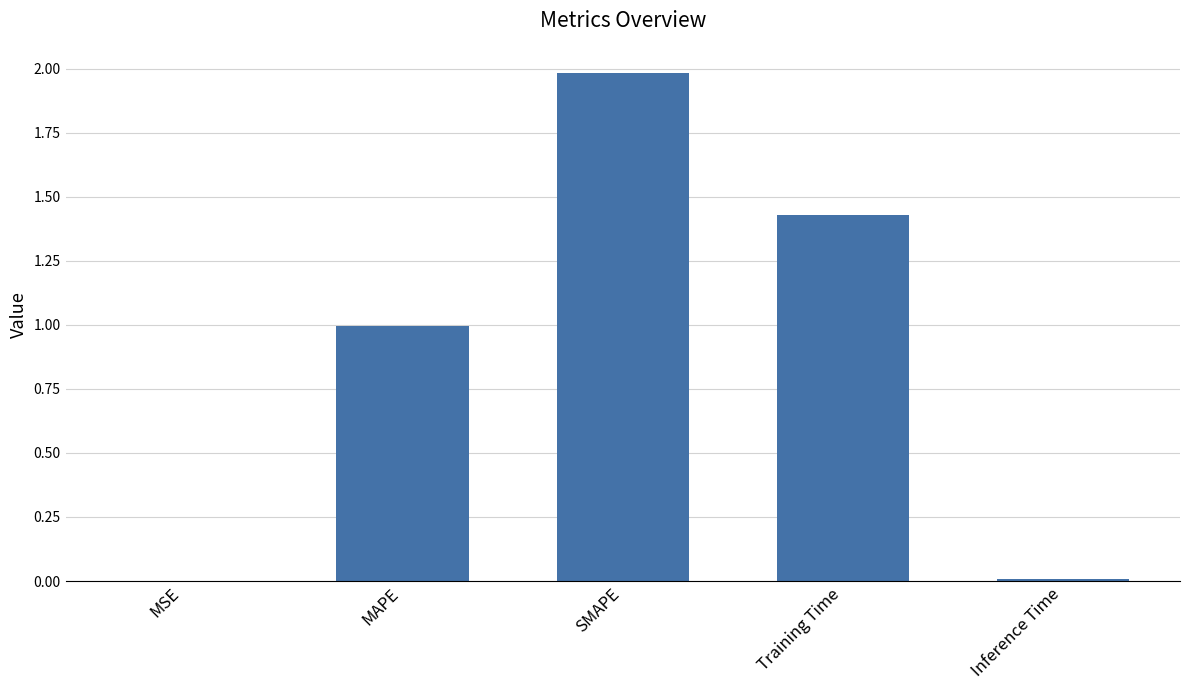

What is the average value?

0.9